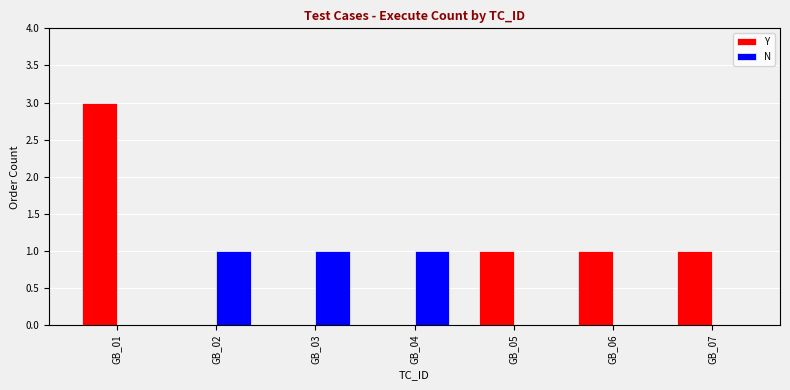

Reading left to right, list all the values displayed in this chart.

Y: GB_01=3	GB_02=0	GB_03=0	GB_04=0	GB_05=1	GB_06=1	GB_07=1
N: GB_01=0	GB_02=1	GB_03=1	GB_04=1	GB_05=0	GB_06=0	GB_07=0